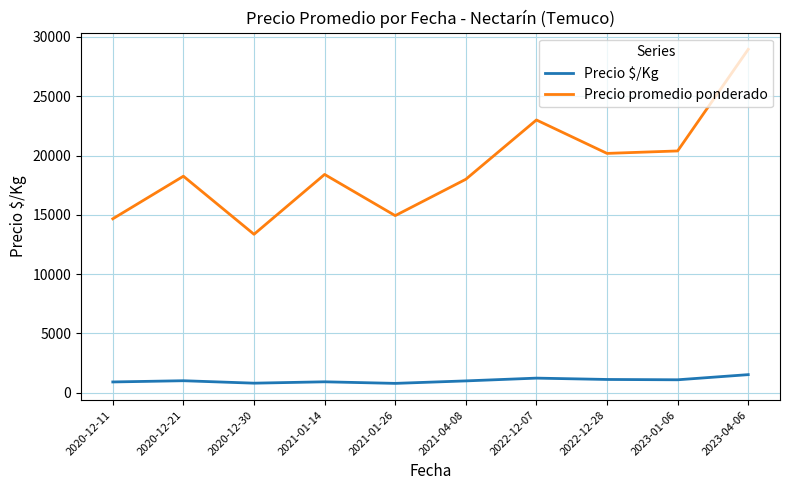

True or false: Precio $/Kg and Precio promedio ponderado cross at least once.

False